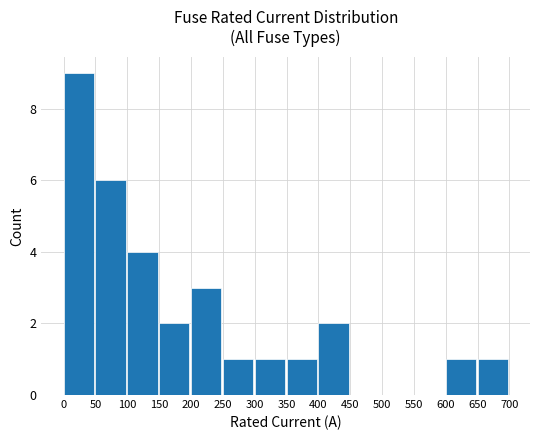

The chart shows a value of 1 at 650. True or false?

True